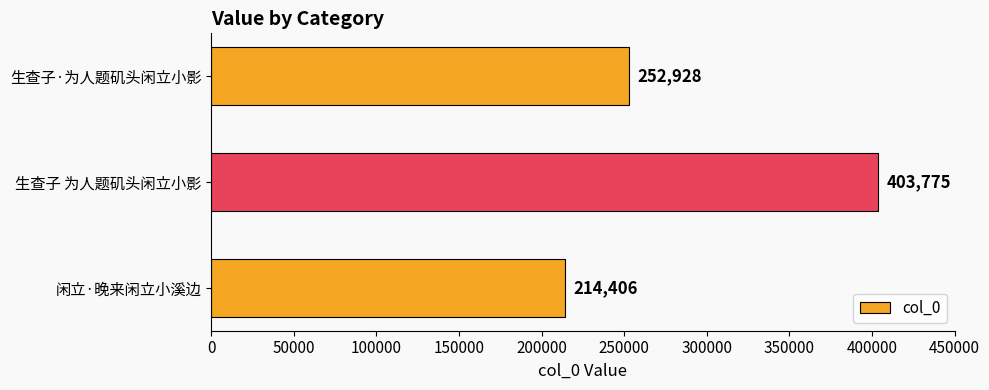

Reading top to bottom, what are all the values shown in this chart?

252928	403775	214406